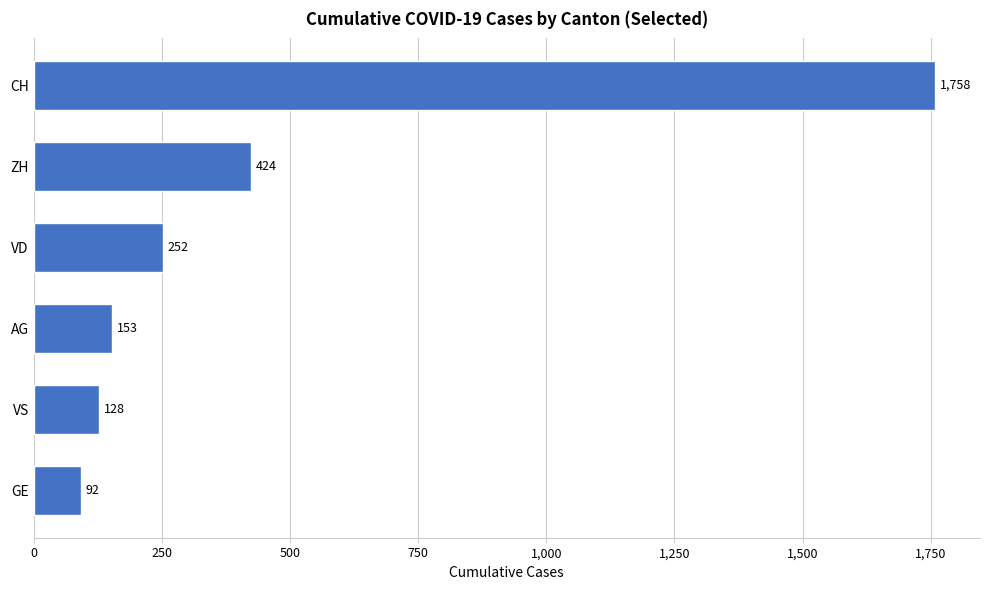

What is the change in value from VS to VD?

+124